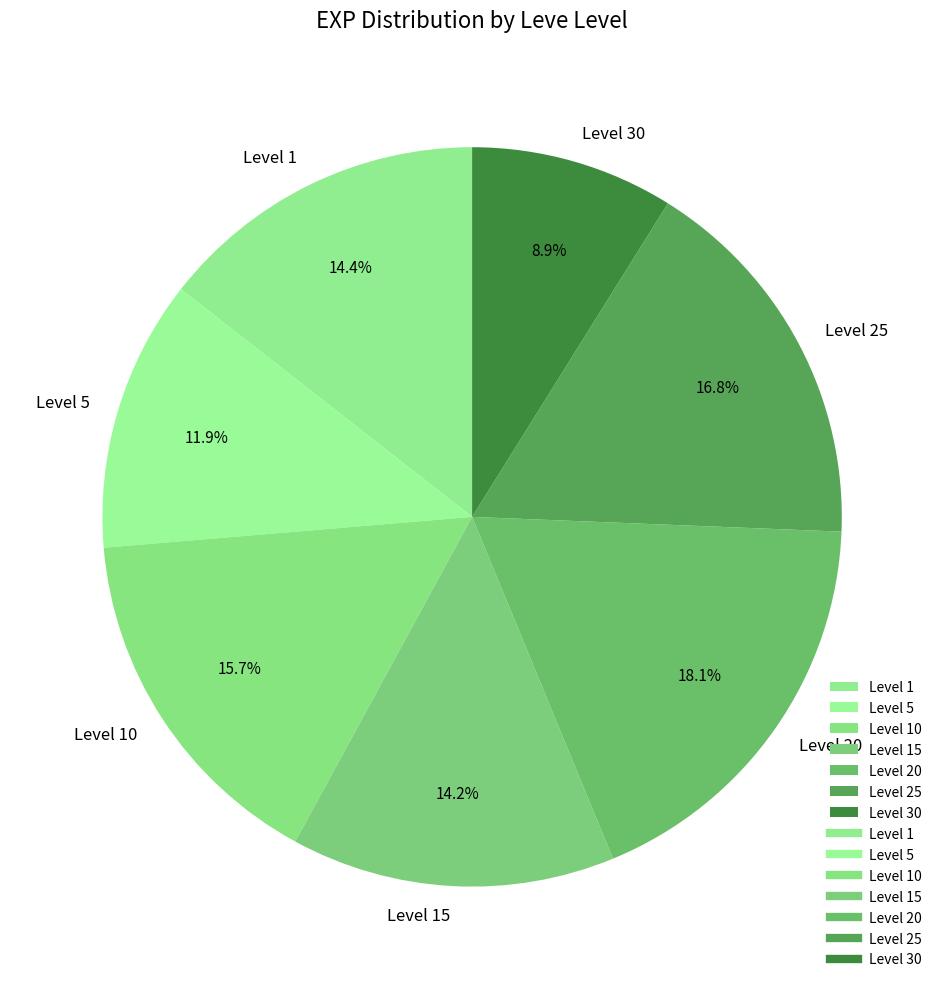

What is the smallest slice in the pie chart?

Level 30